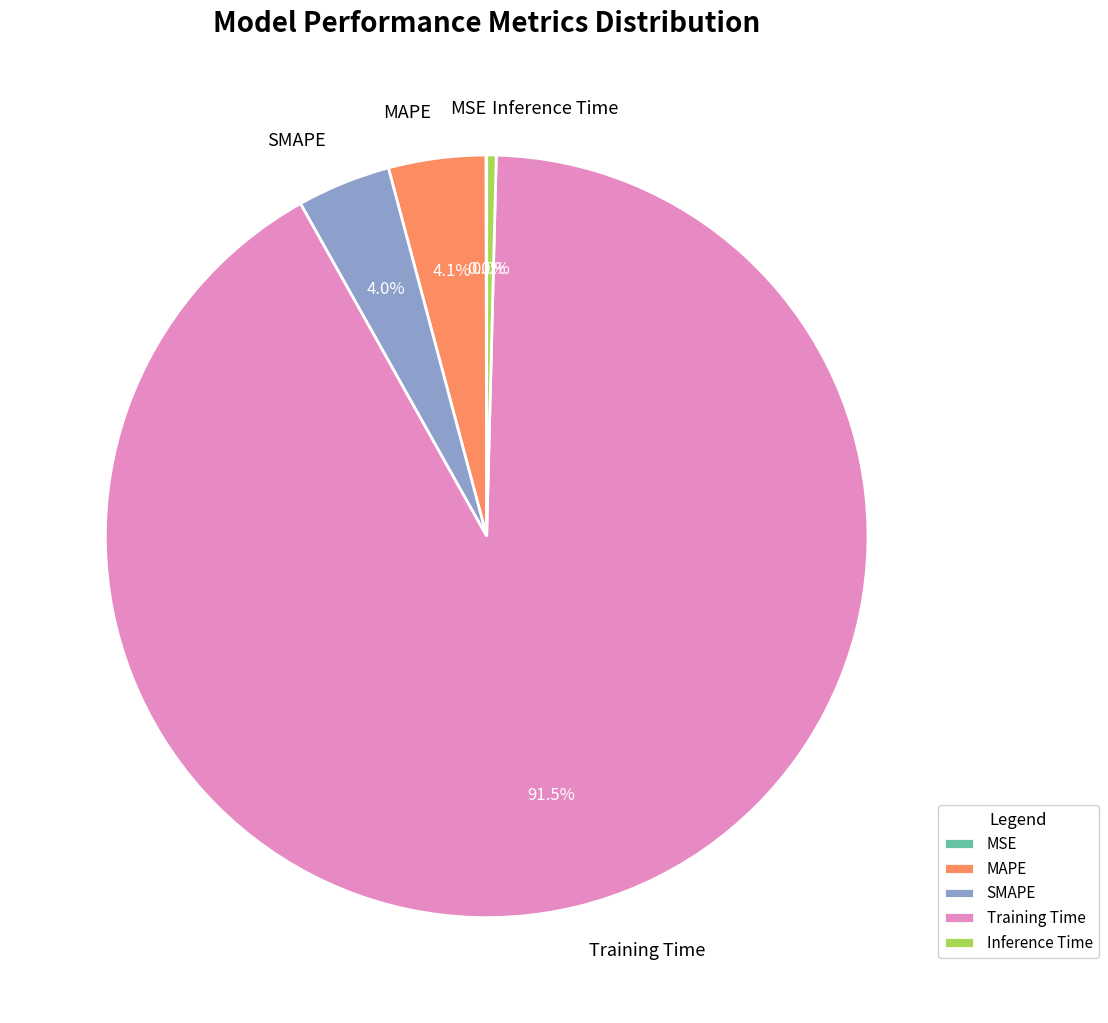

To the nearest percent, what portion does Training Time represent?

91%